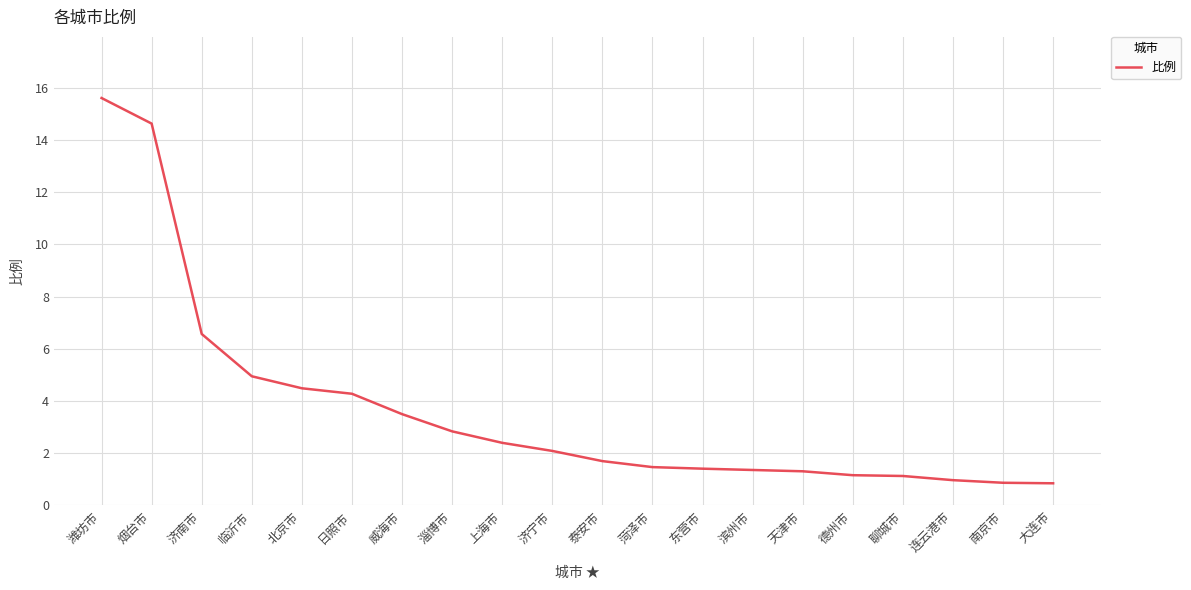

Does the chart have visible grid lines?

Yes